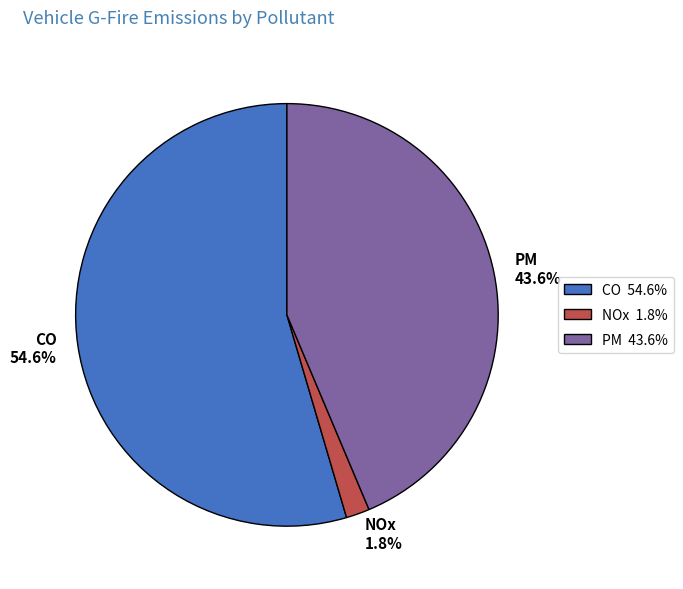

Which category has the biggest portion of the pie?

CO 54.6%